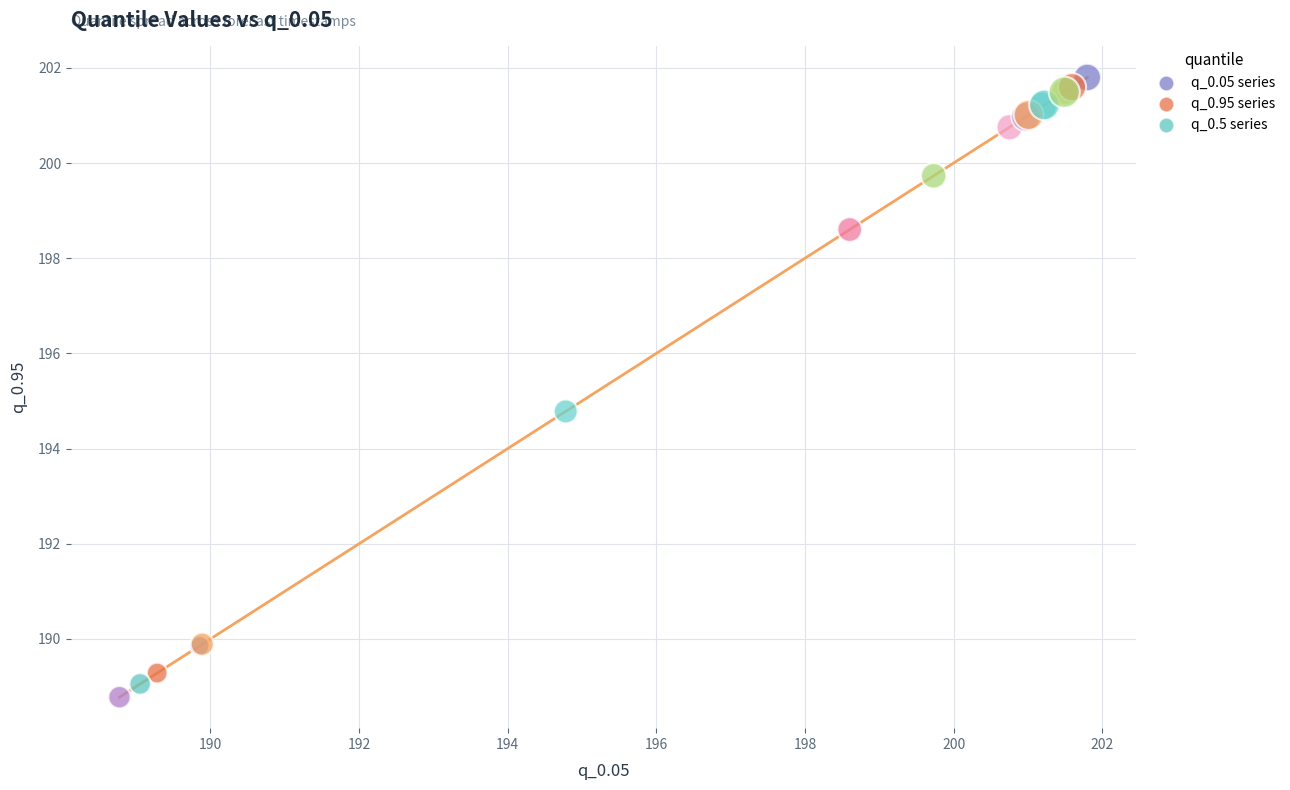

What is the smallest value displayed?

188.8